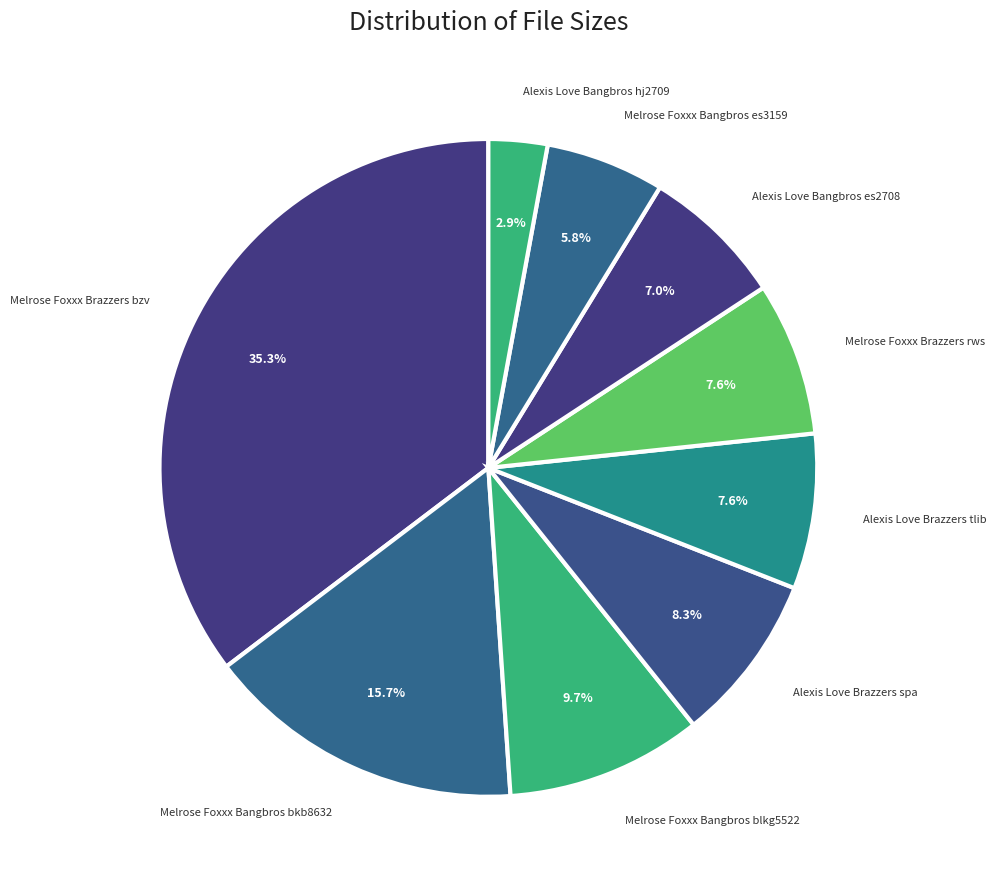

What is the ratio of the value at Melrose Foxxx Bangbros bkb8632 to the value at Melrose Foxxx Brazzers bzv?

0.4